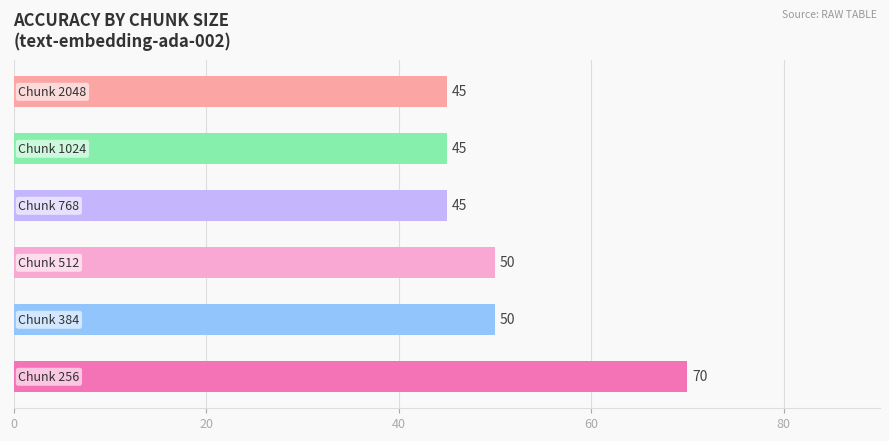

What is the difference between the second highest and minimum values?

5